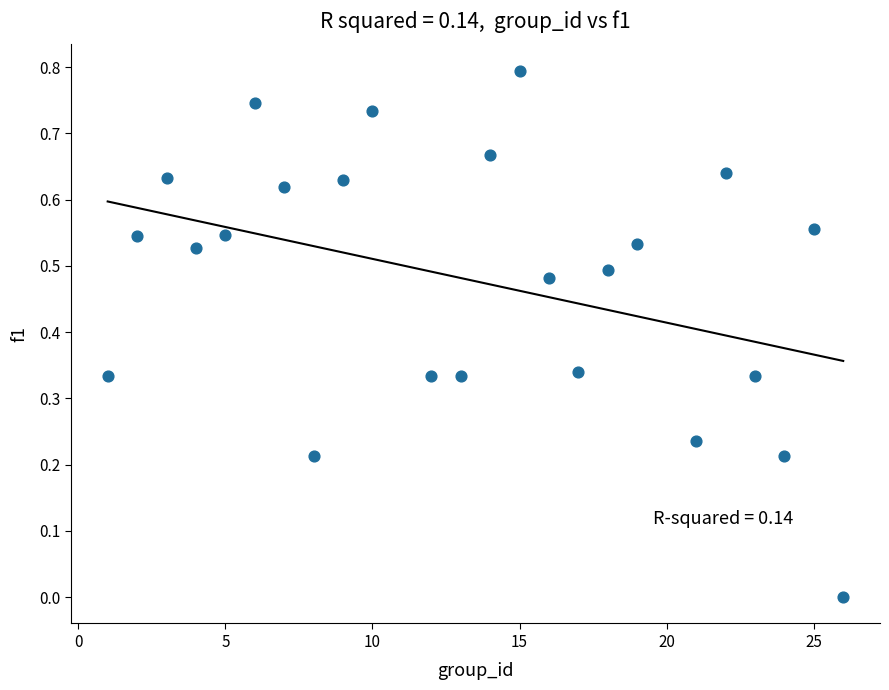

What is the range of Y values (max minus min)?

0.8